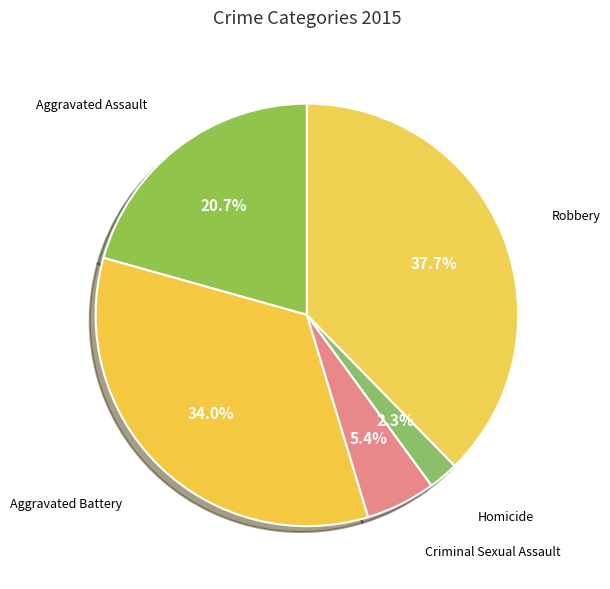

Count the number of slices in the pie.

5